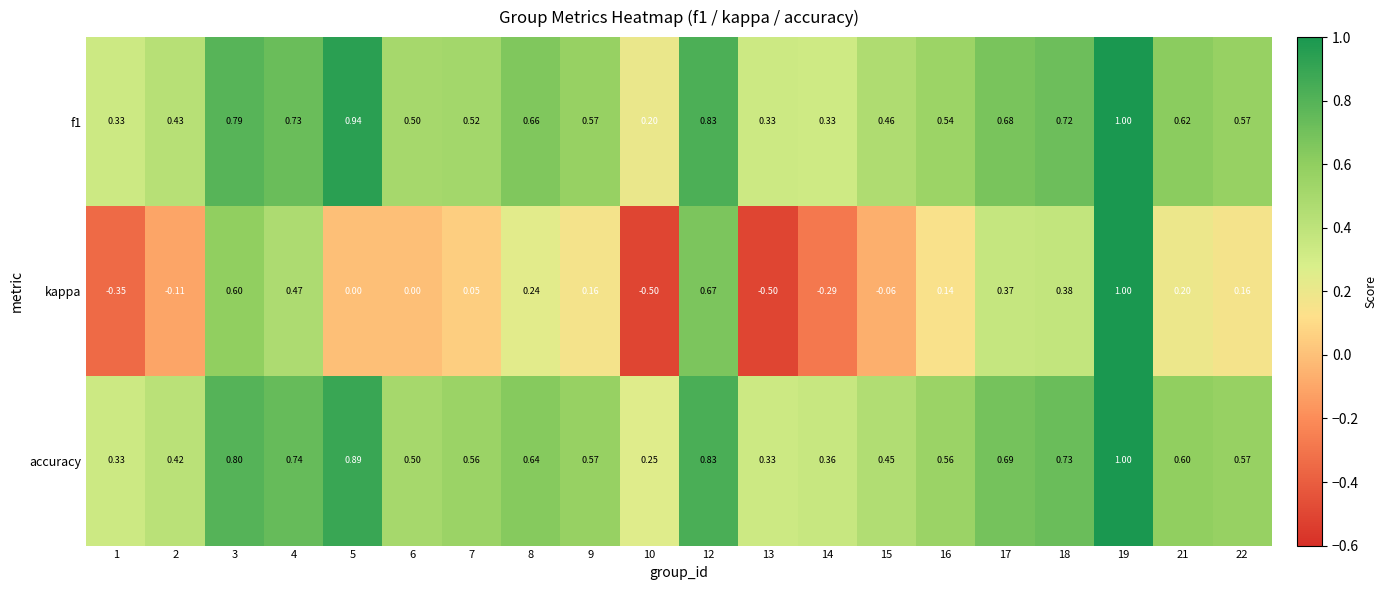

Is the value of f1 at 18 greater than the value of accuracy at 16?

Yes